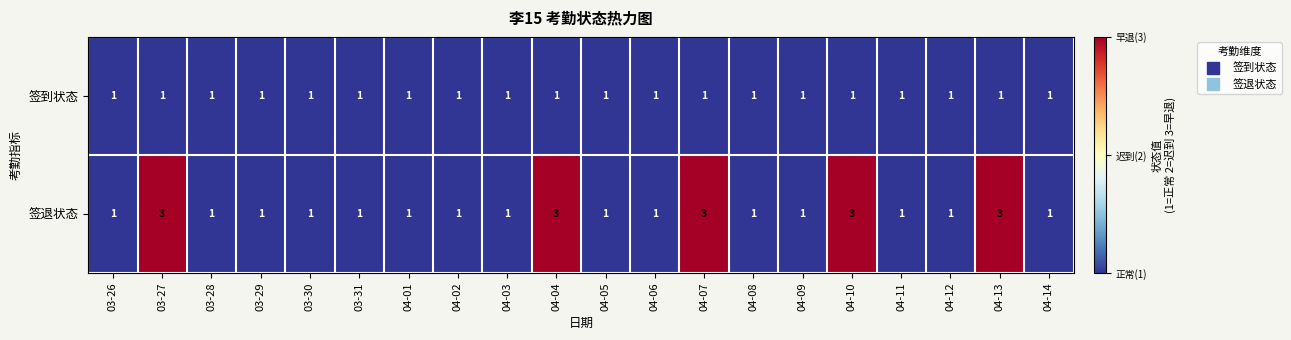

What is the maximum value for 签退状态?

3